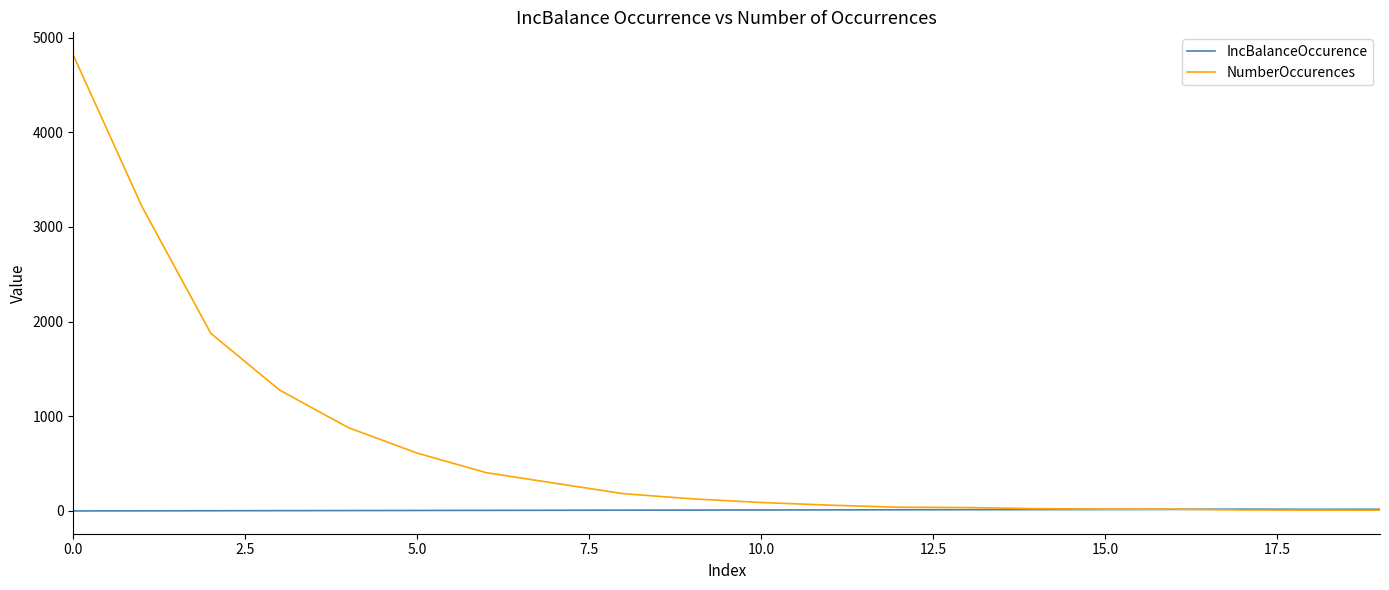

Rank the series by their maximum value, from highest to lowest.

NumberOccurences, IncBalanceOccurence